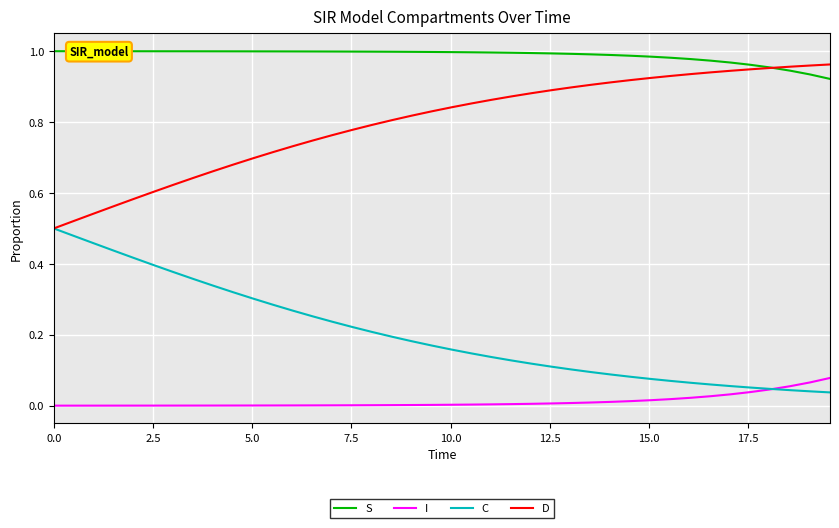

True or false: S and I intersect in this chart.

False